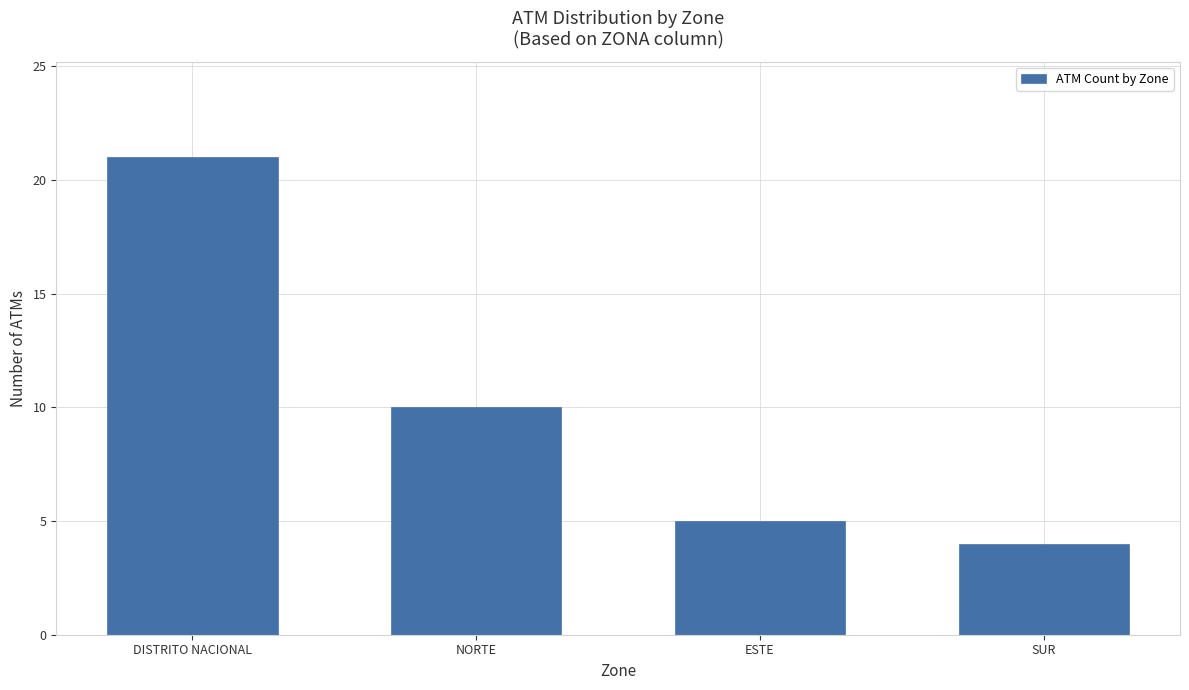

Rank the categories by value from lowest to highest.

SUR, ESTE, NORTE, DISTRITO NACIONAL